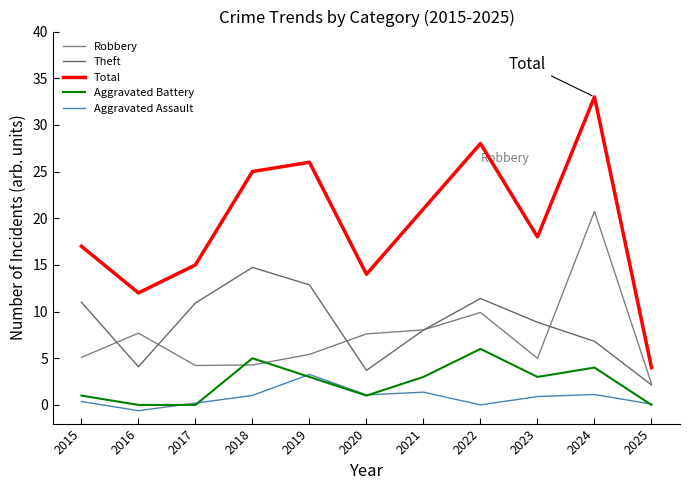

Reading right to left, list all the values displayed in this chart.

Robbery: 2025=2.3	2024=20.7	2023=5.0	2022=9.9	2021=8.0	2020=7.6	2019=5.4	2018=4.3	2017=4.2	2016=7.7	2015=5.1
Theft: 2025=2.1	2024=6.8	2023=8.9	2022=11.4	2021=8.0	2020=3.7	2019=12.9	2018=14.7	2017=10.9	2016=4.1	2015=11.0
Total: 2025=4.0	2024=33.0	2023=18.0	2022=28.0	2021=21.0	2020=14.0	2019=26.0	2018=25.0	2017=15.0	2016=12.0	2015=17.0
Aggravated Battery: 2025=0.0	2024=4.0	2023=3.0	2022=6.0	2021=3.0	2020=1.0	2019=3.0	2018=5.0	2017=0.0	2016=0.0	2015=1.0
Aggravated Assault: 2025=0.1	2024=1.1	2023=0.9	2022=0.0	2021=1.4	2020=1.1	2019=3.3	2018=1.0	2017=0.2	2016=-0.6	2015=0.4